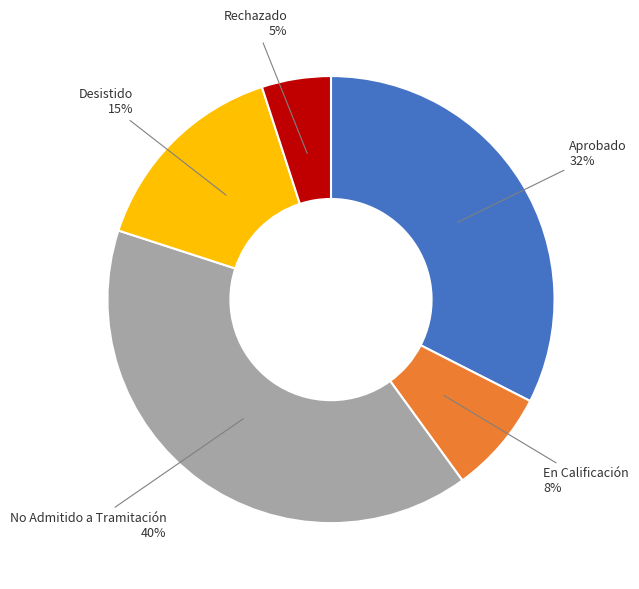

What percentage is the En Calificación slice, to the nearest percent?

7%